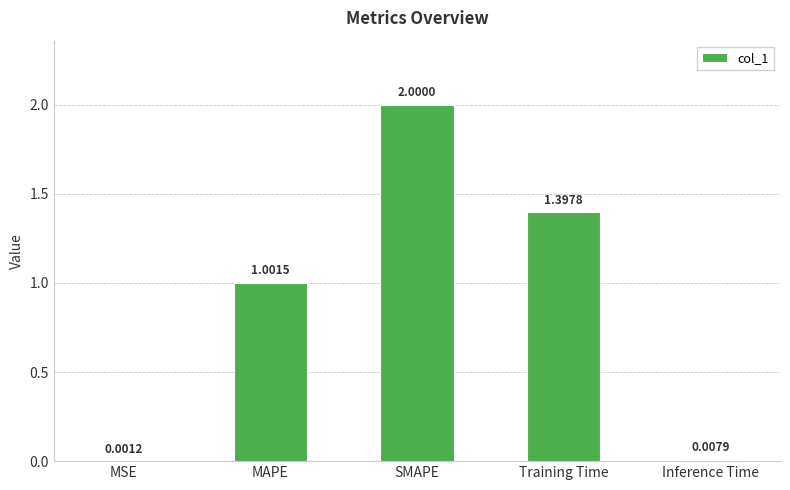

How many data points does each series have?

5